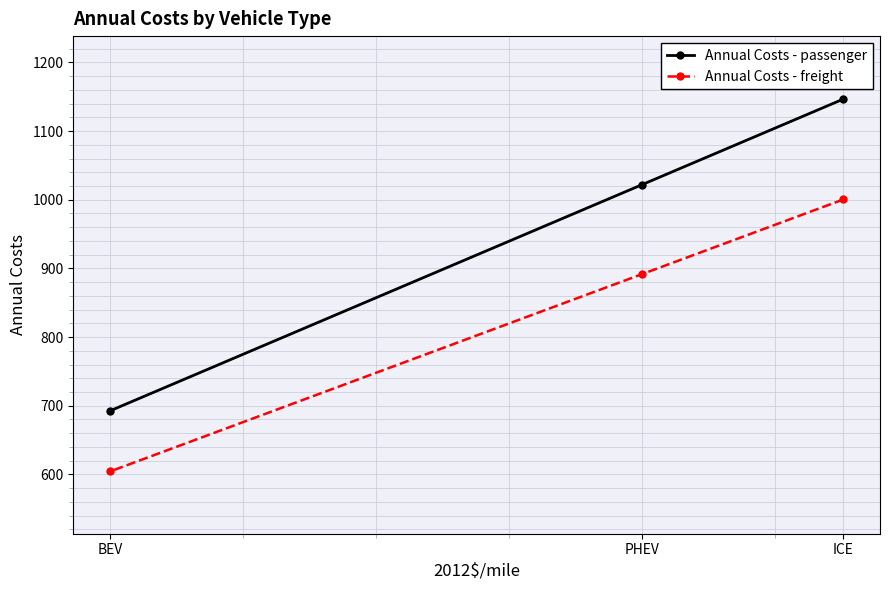

At how many categories does at least one series exceed 1077?

1